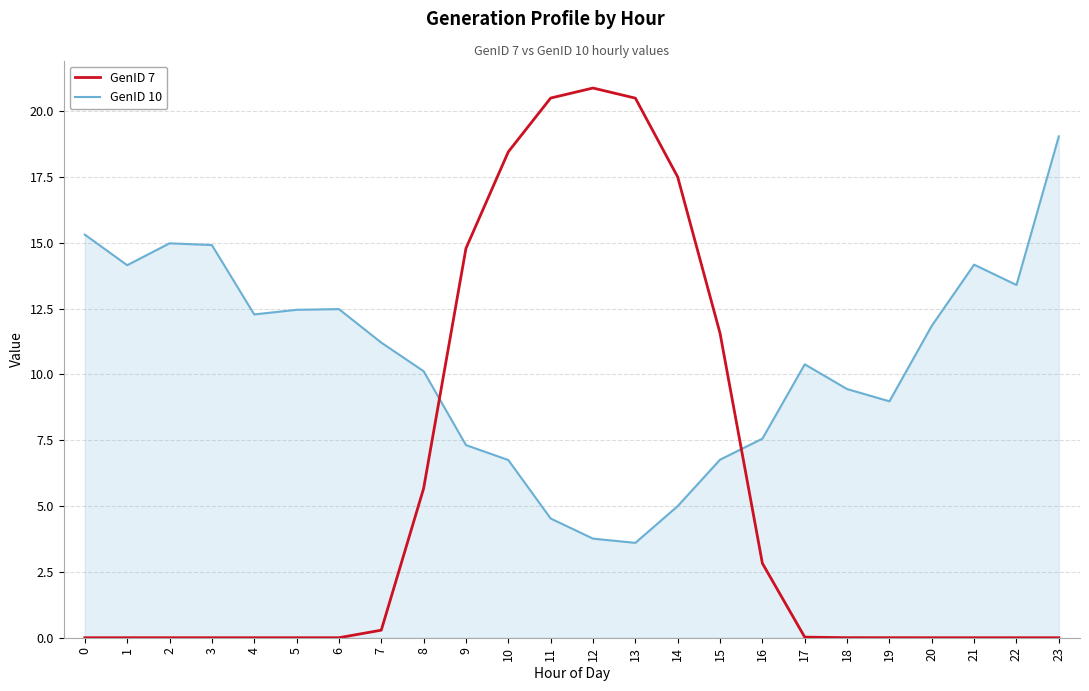

What is the sum of all GenID 7 values?

133.0